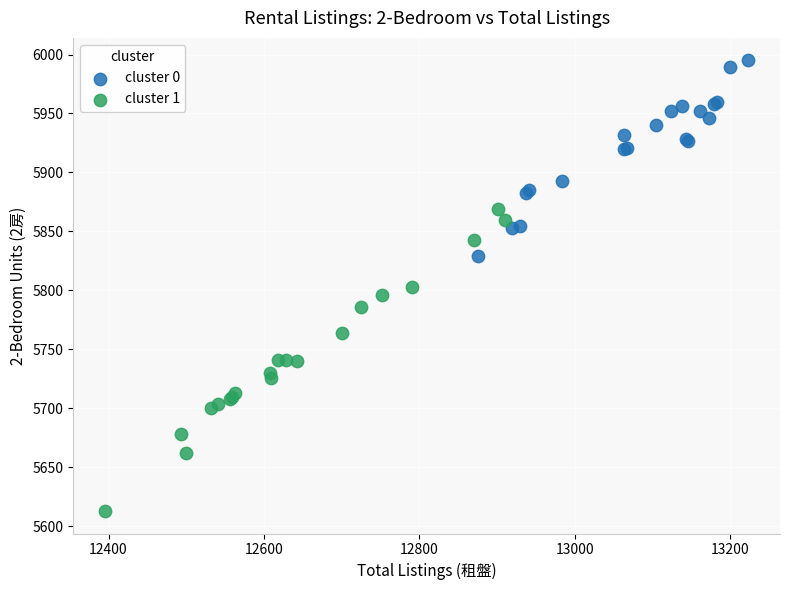

Which series contains the lowest Y value?

cluster 1